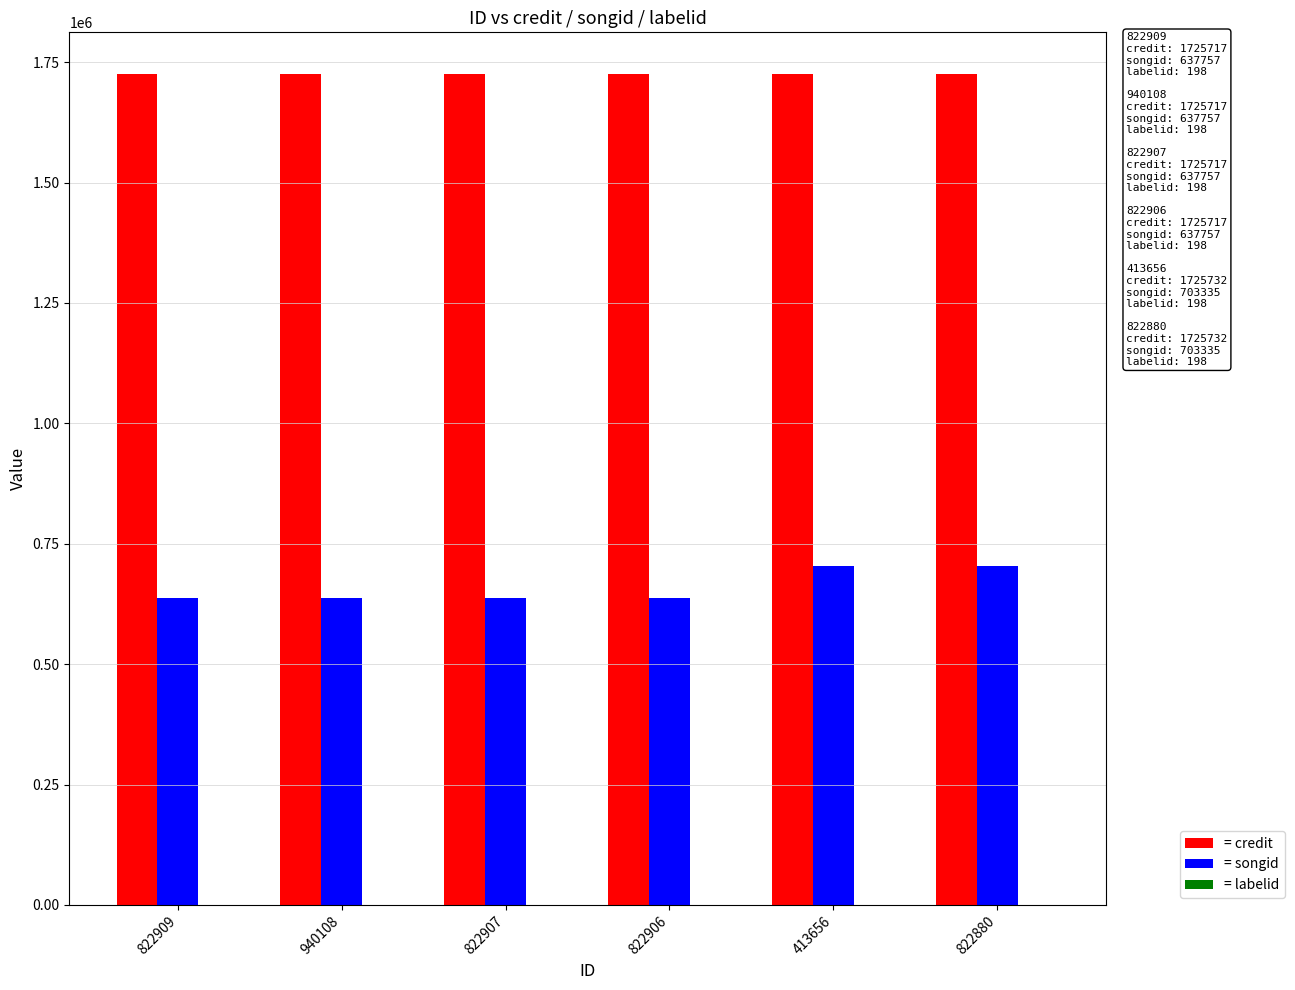

Which series has the largest total across all categories?

= credit